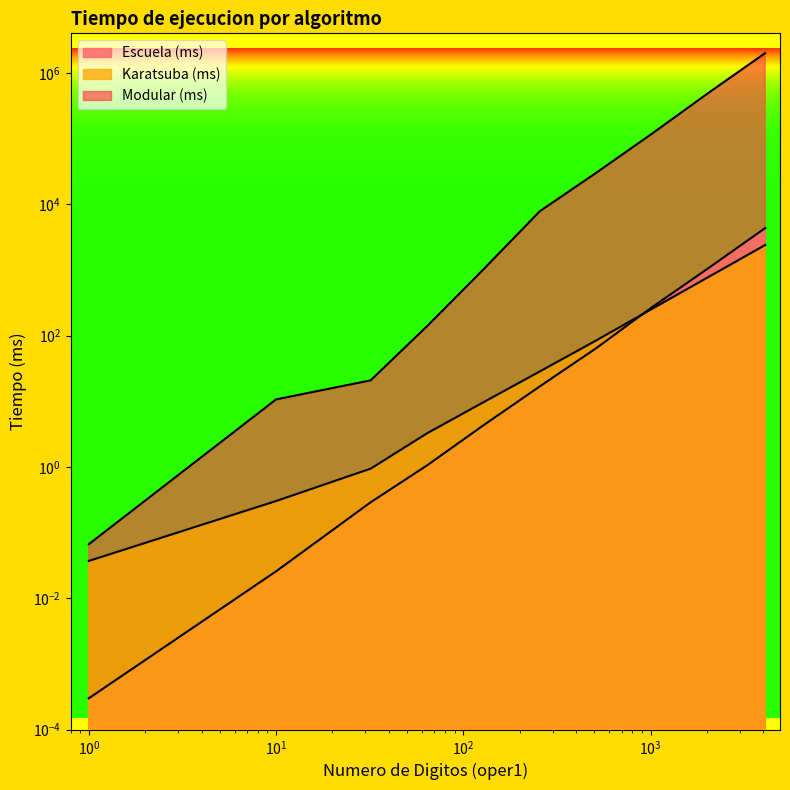

Which category has the lowest value in the Karatsuba (ms) series?

1